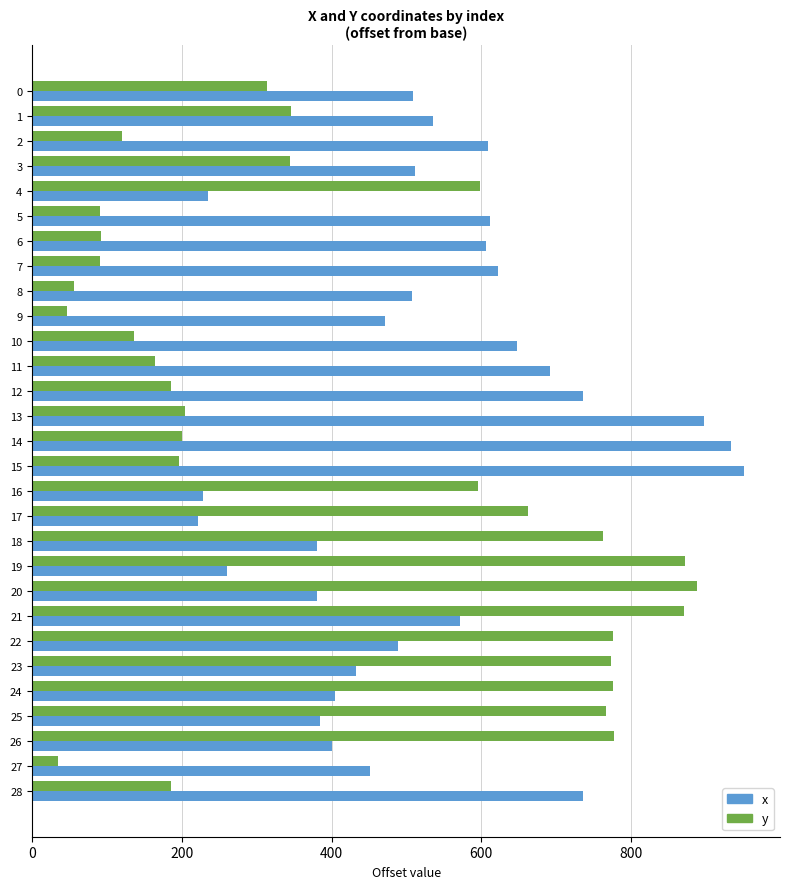

What is the maximum value shown in the chart?

951.4